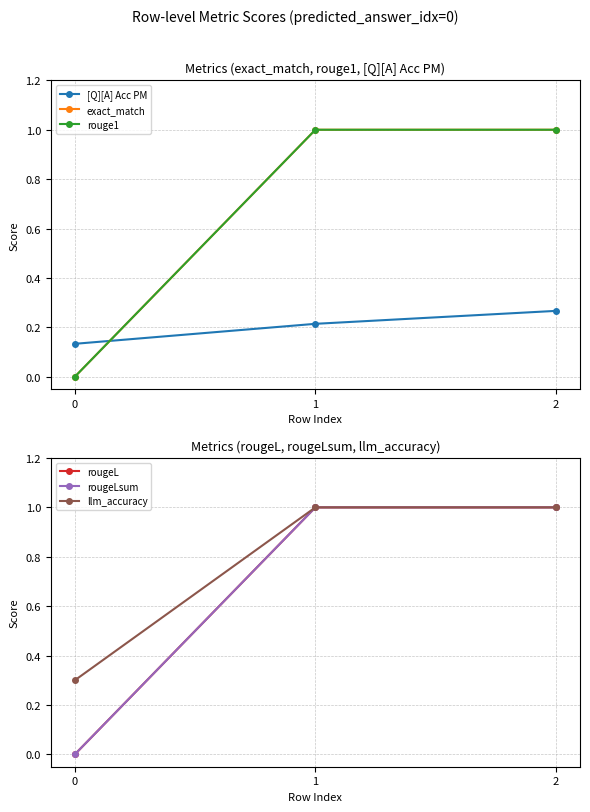

What value does the llm_accuracy series have at 0?

0.3